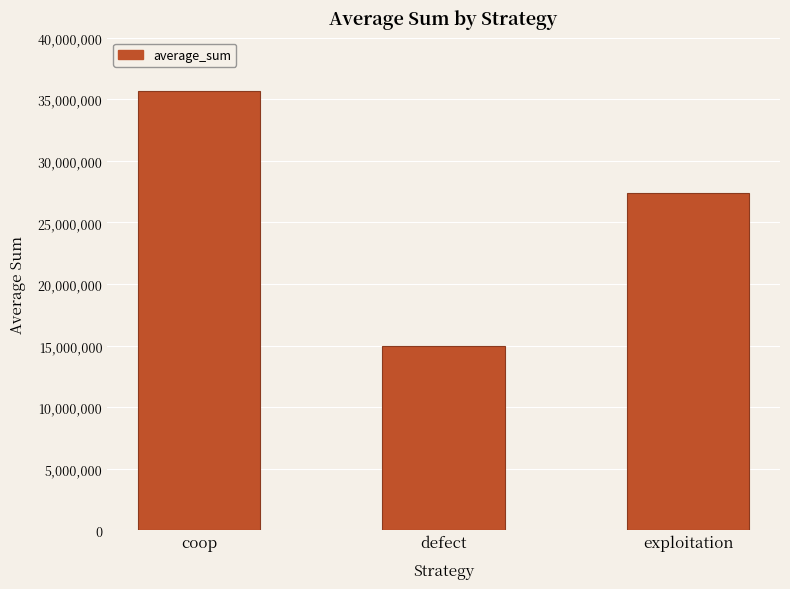

What is the difference between the values at defect and coop?

20733714